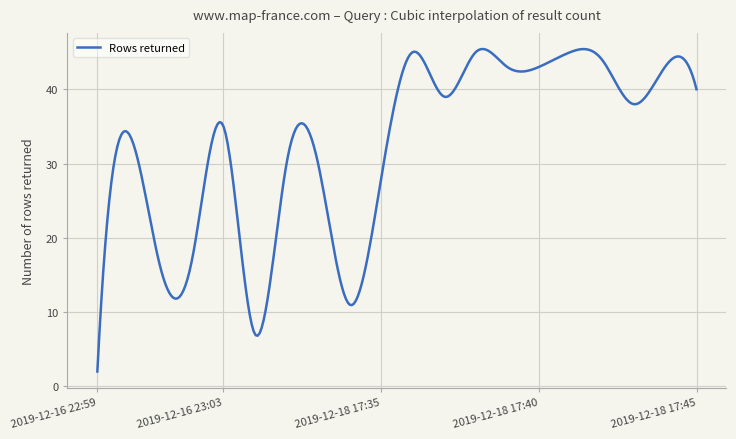

True or false: the data has more than 0 interior local peaks.

True